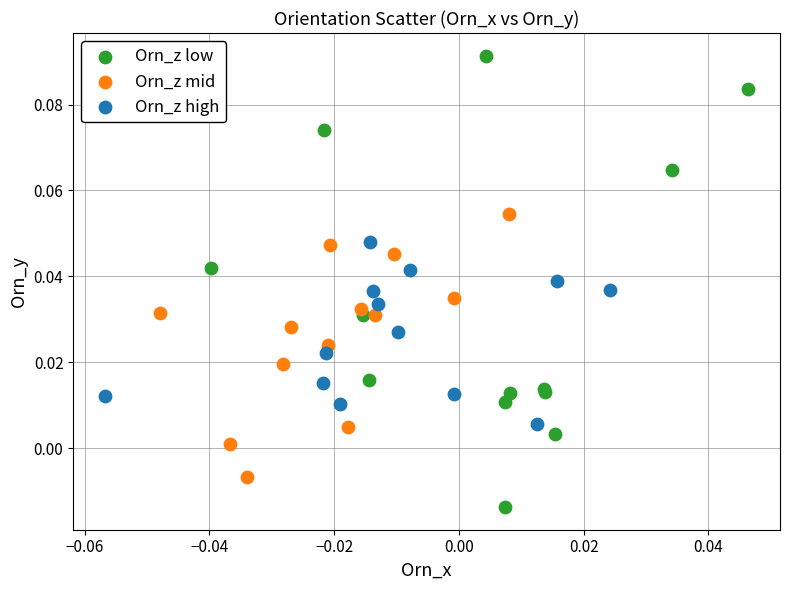

Which series reaches the maximum Y coordinate?

Orn_z low